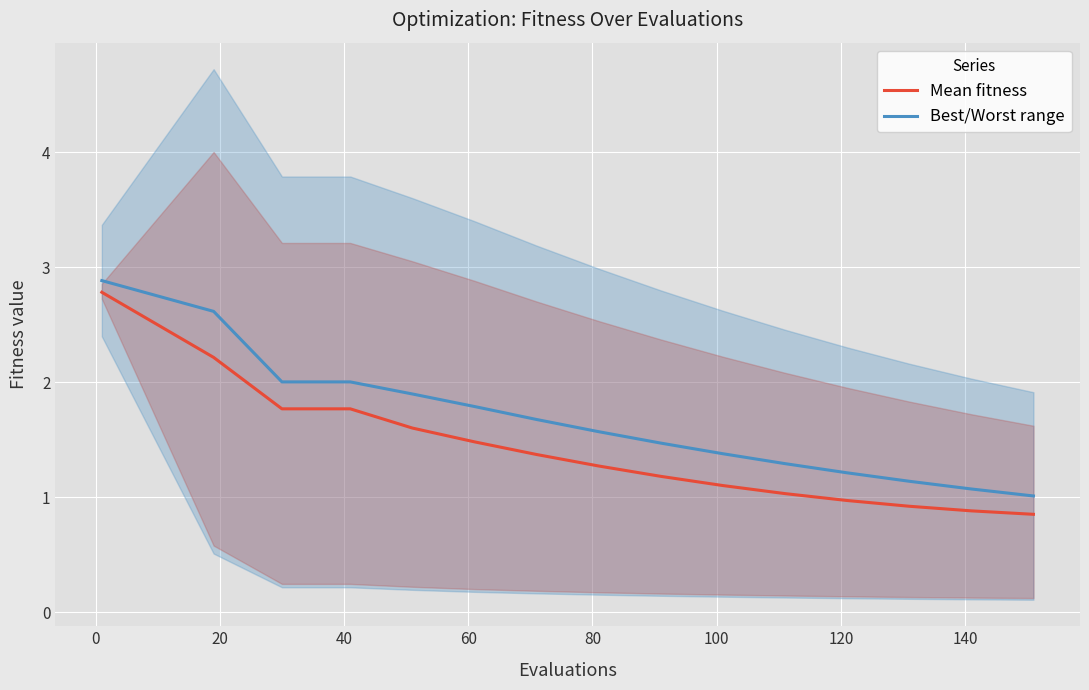

True or false: Best/Worst range and Mean fitness intersect in this chart.

False